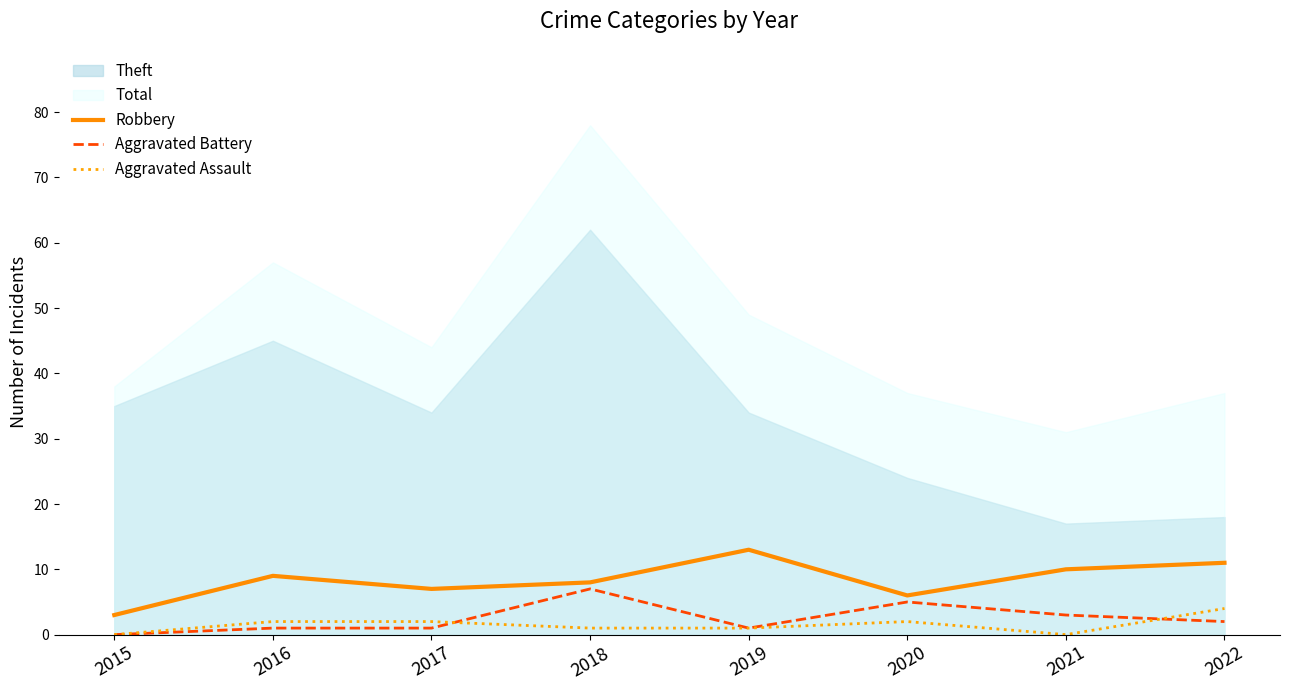

Which category has the lowest value in the Aggravated Assault series?

2015